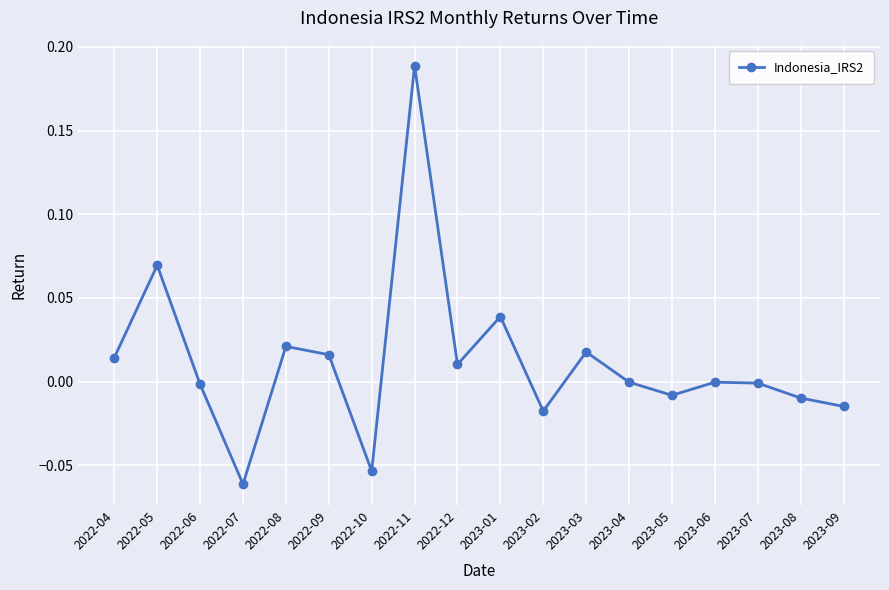

Which has a higher value, 2023-09 or 2022-10?

2023-09